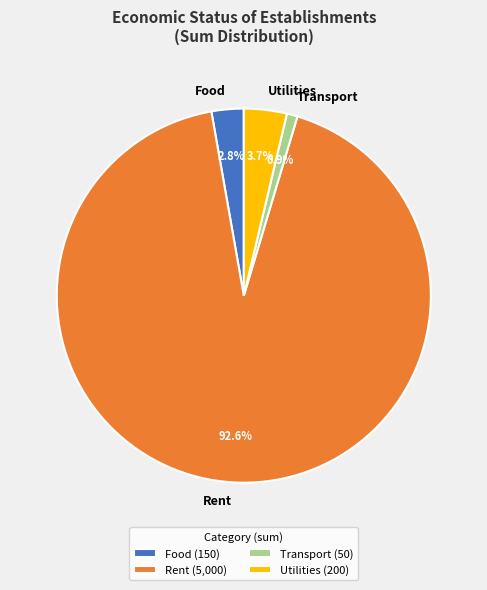

What is the total percentage of Transport and Rent?

93.5%